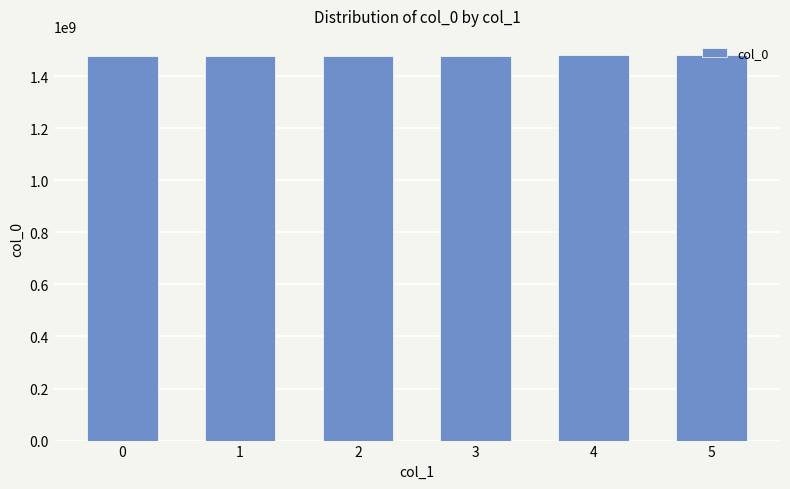

What is the maximum value shown in the chart?

1480601246